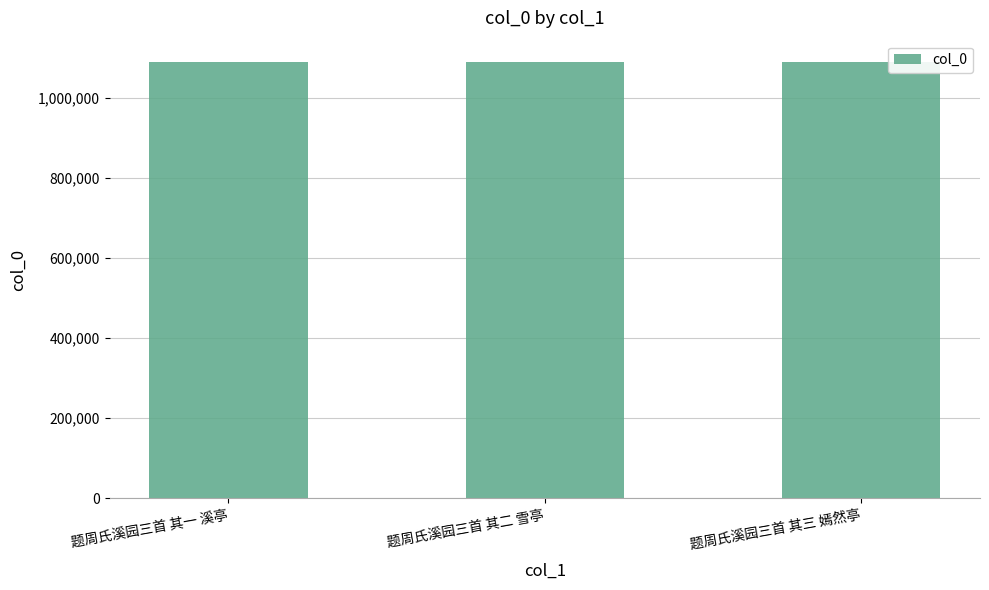

The chart shows a value of 1088166 at 题周氏溪园三首 其二 雪亭. True or false?

True